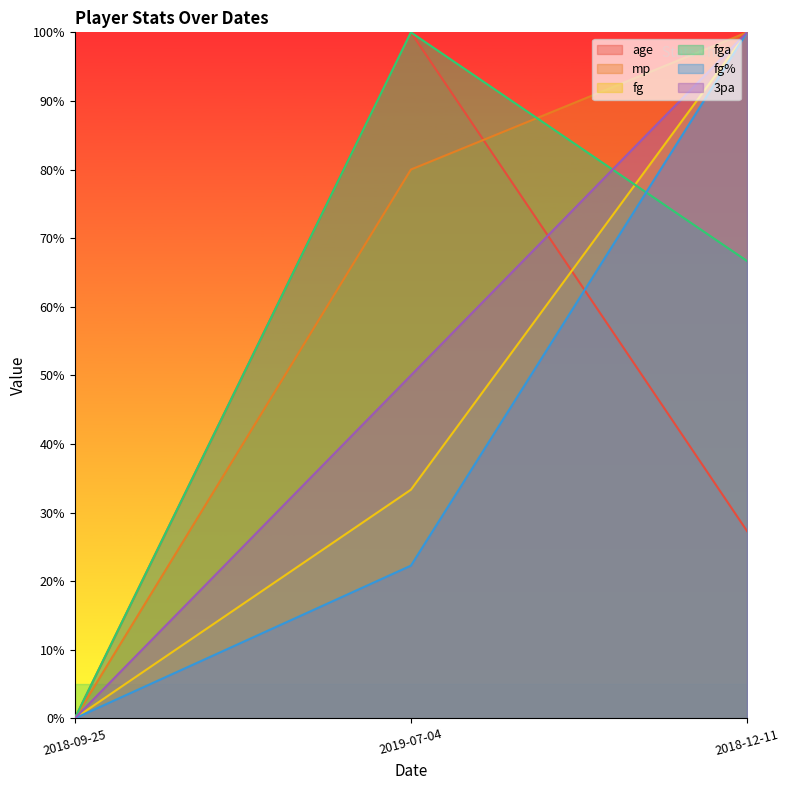

Does the chart have visible grid lines?

No